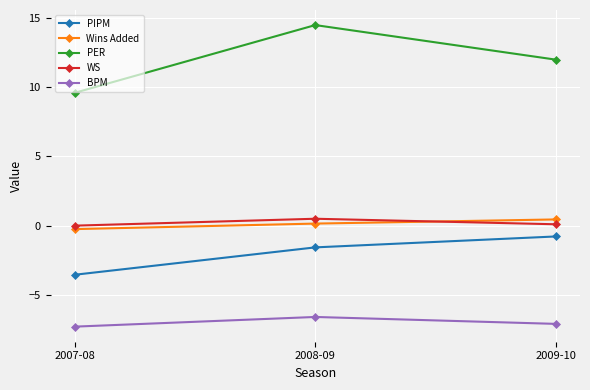

What is the label of the 3rd point from the right?

2007-08